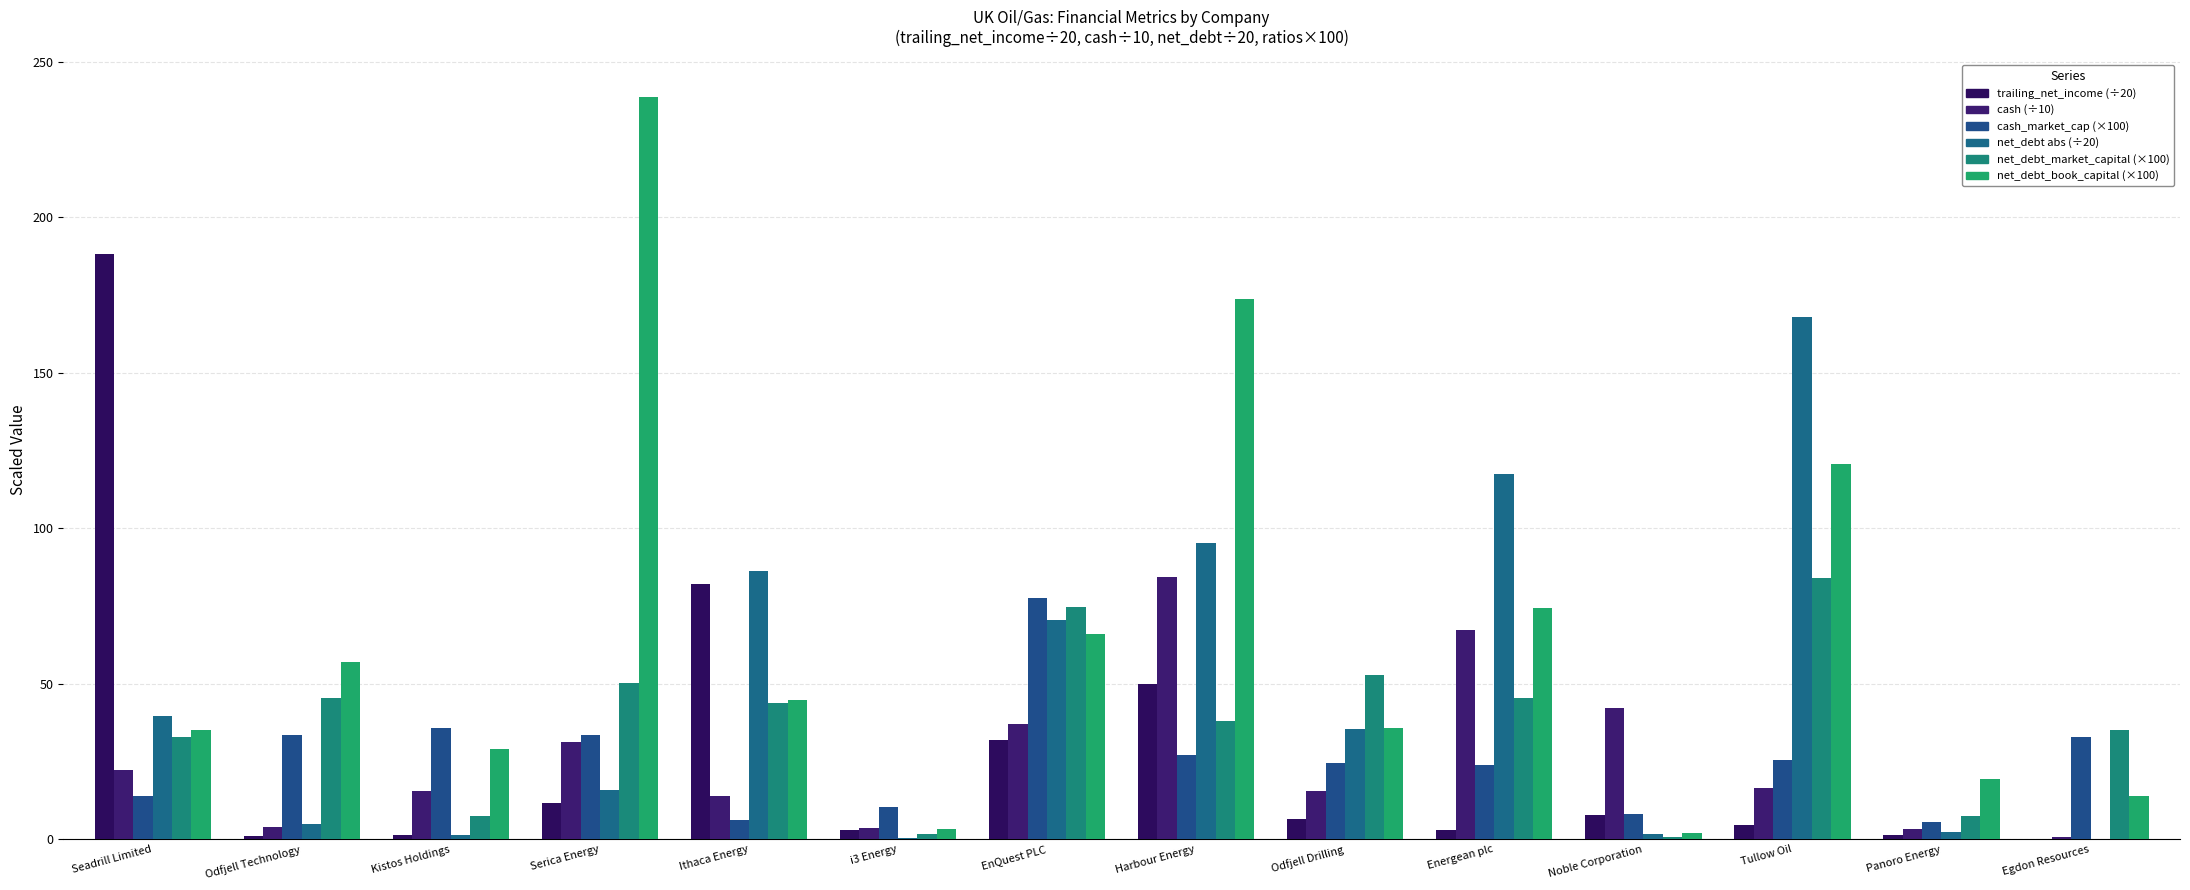

How many series are shown in this chart?

6